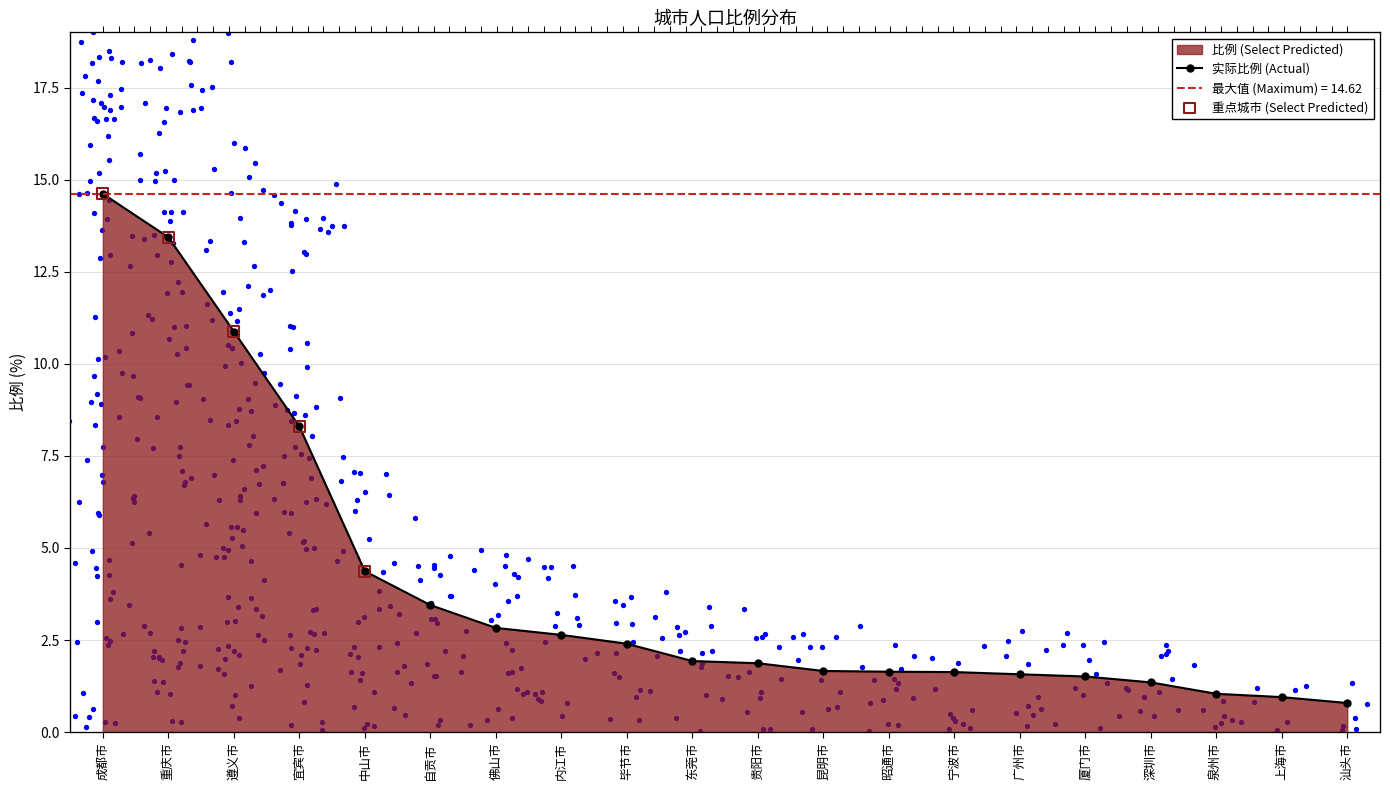

Between 贵阳市 and 成都市, which is larger?

成都市